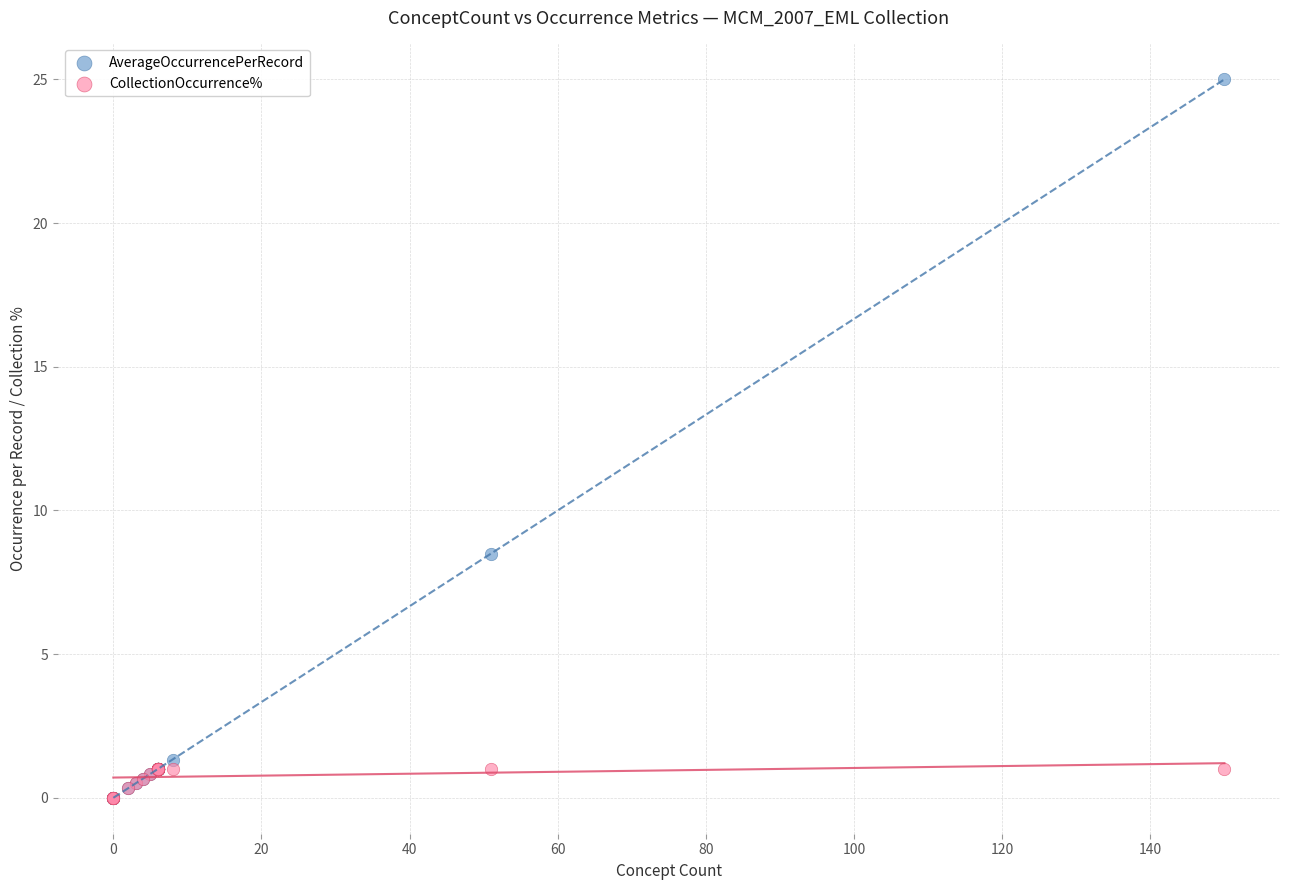

Which series reaches the maximum Y coordinate?

AverageOccurrencePerRecord